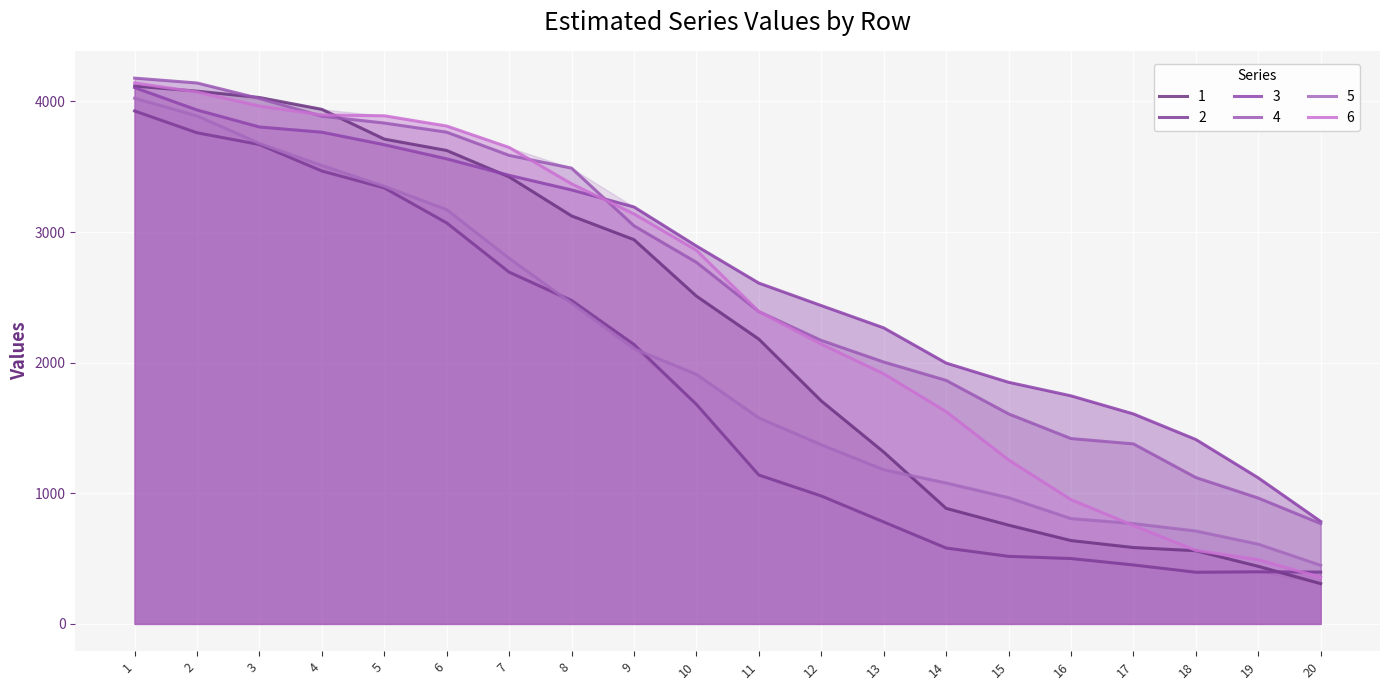

The value of 1 at 8 is 3123.8. True or false?

True